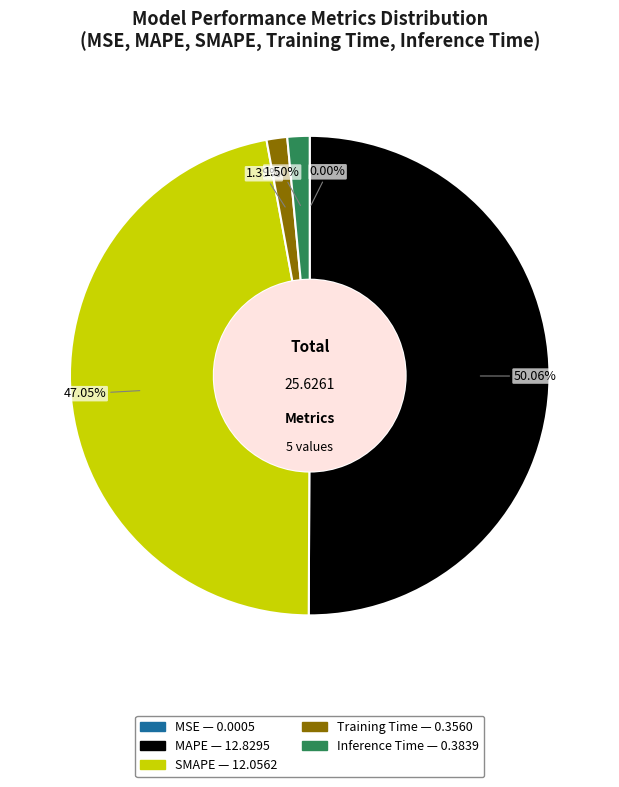

Which slice is the largest?

MAPE